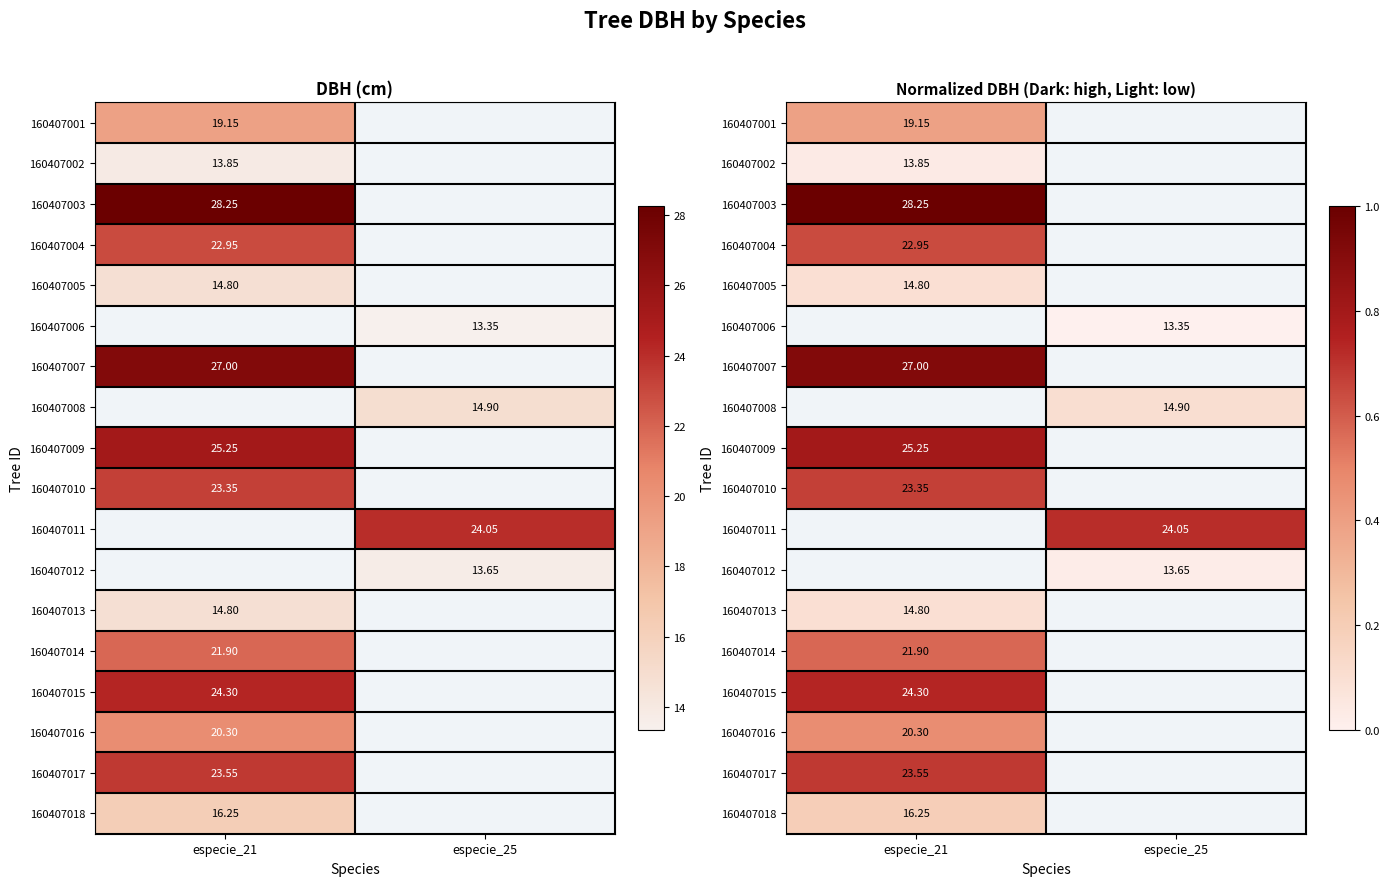

At which label does 160407008 reach its peak?

especie_21